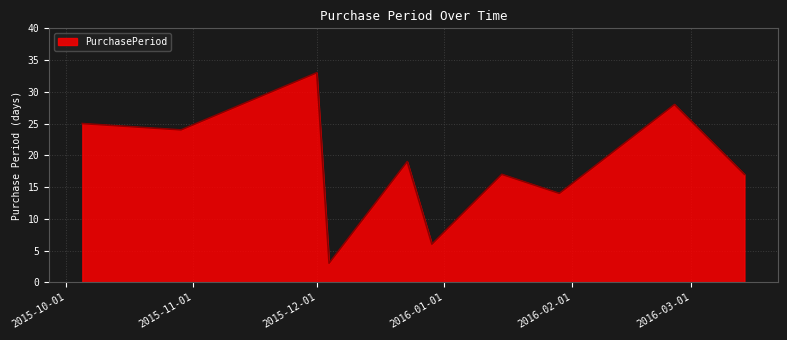

How many lines are shown in the chart?

1